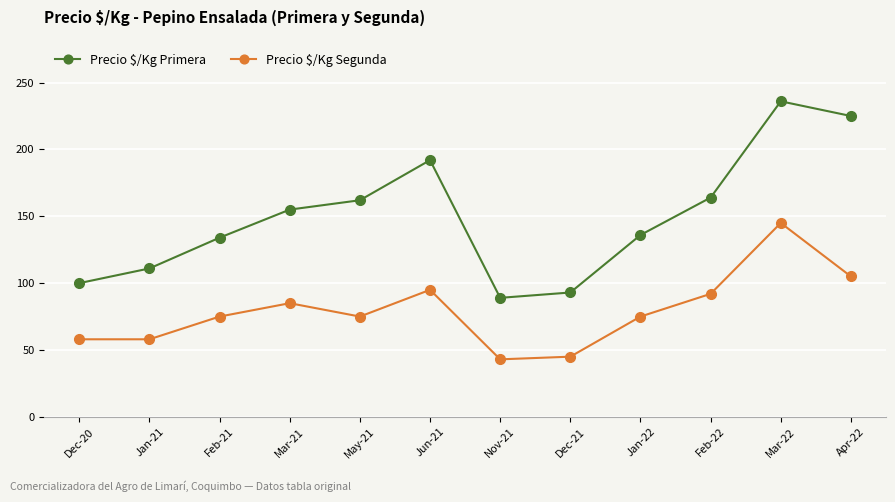

How many lines are shown in the chart?

2